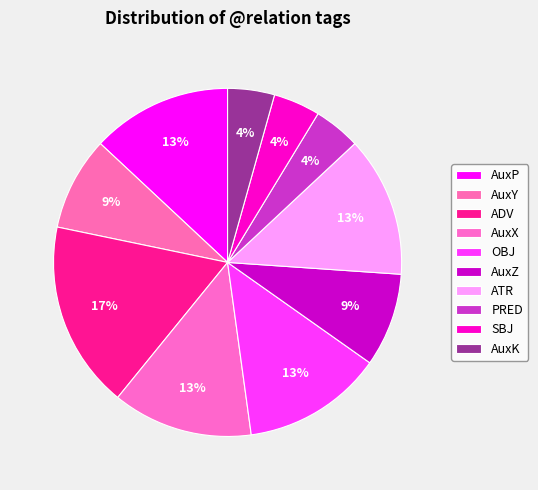

Which category has the biggest portion of the pie?

ADV